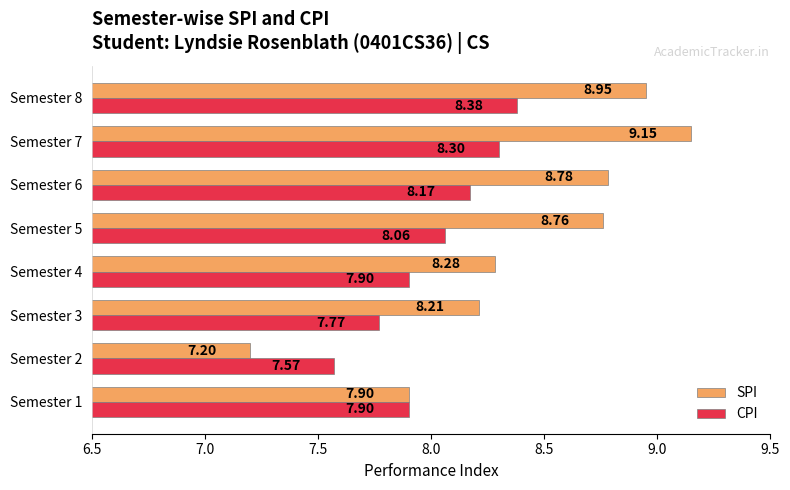

How many values in the CPI series exceed 8?

4